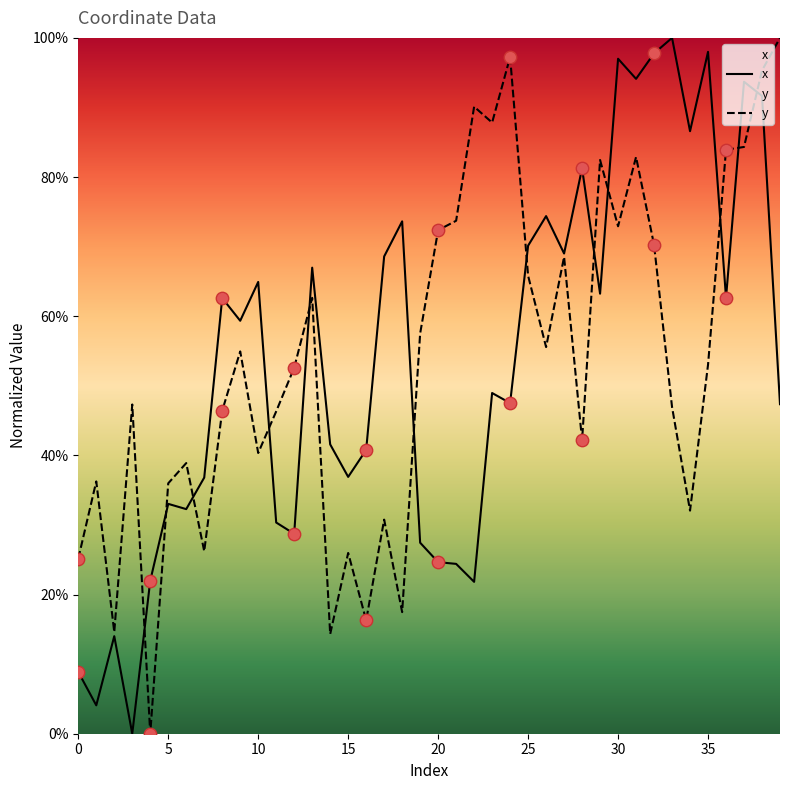

Which series reaches the minimum Y coordinate?

x